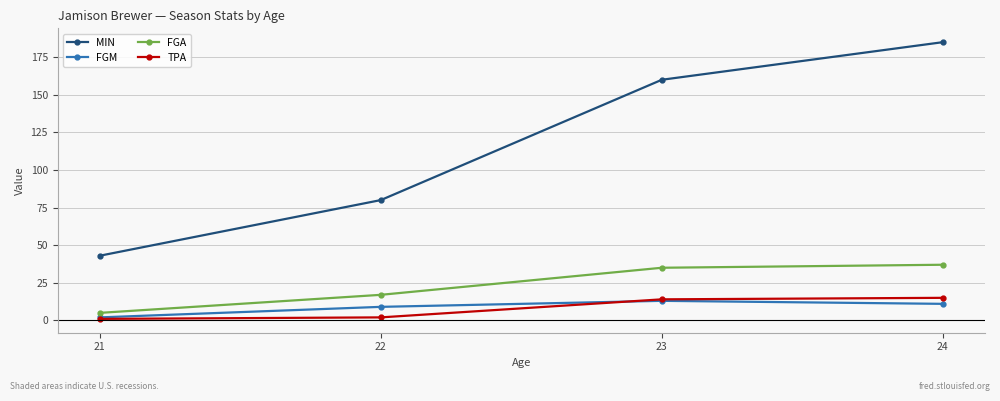

Count the FGM values in the range 9 to 13.

3